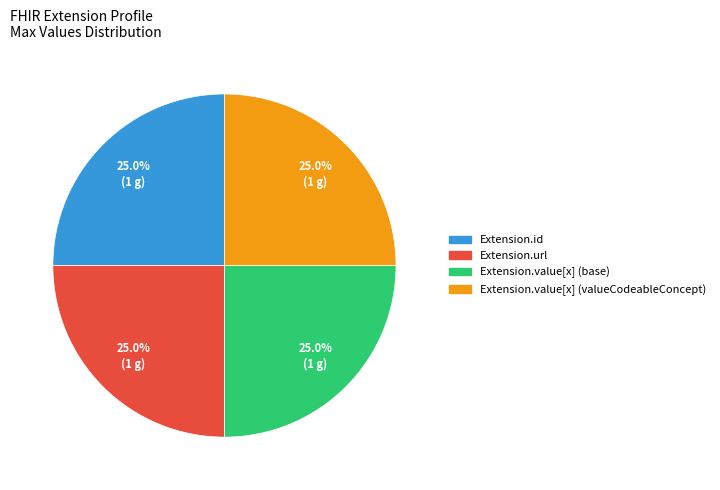

Is there any slice that represents more than half of the pie?

No